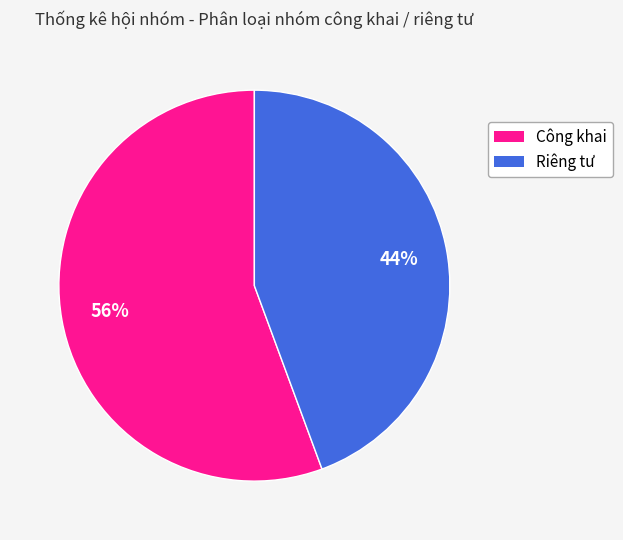

Which has a higher value, Riêng tư or Công khai?

Công khai